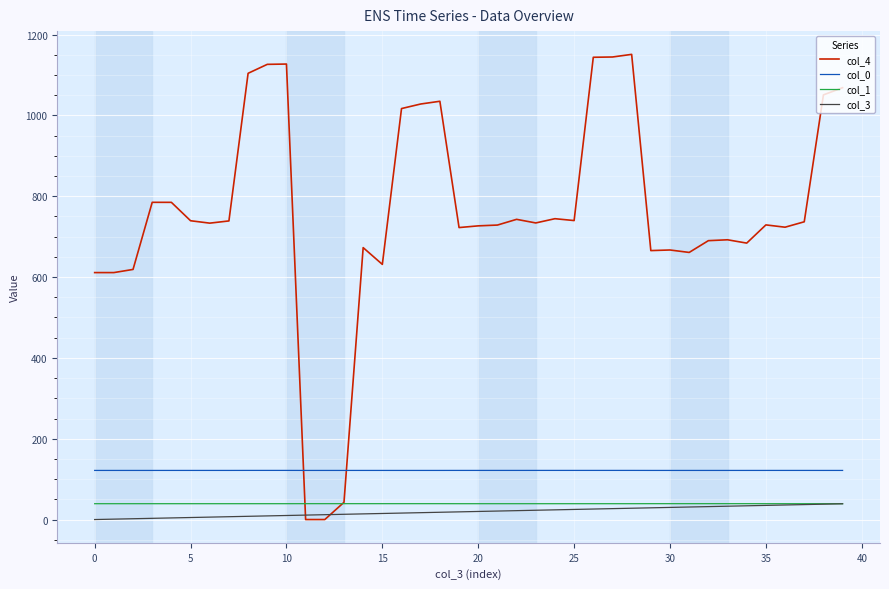

Which series has the largest range (max minus min)?

col_4